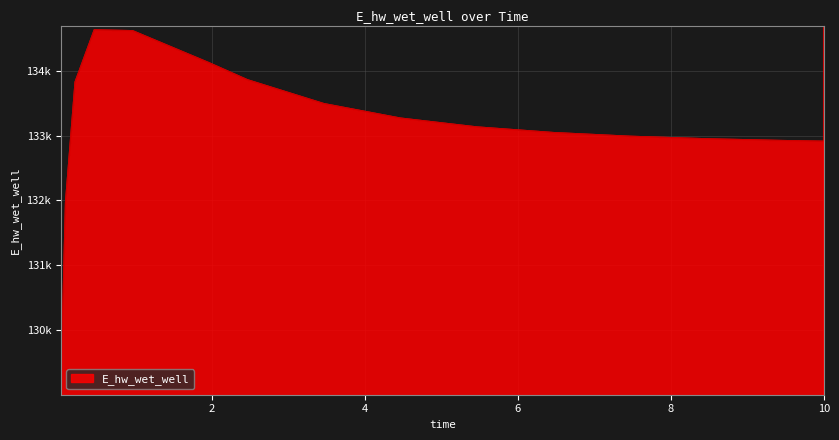

Is this an area chart (filled region under the line)?

Yes